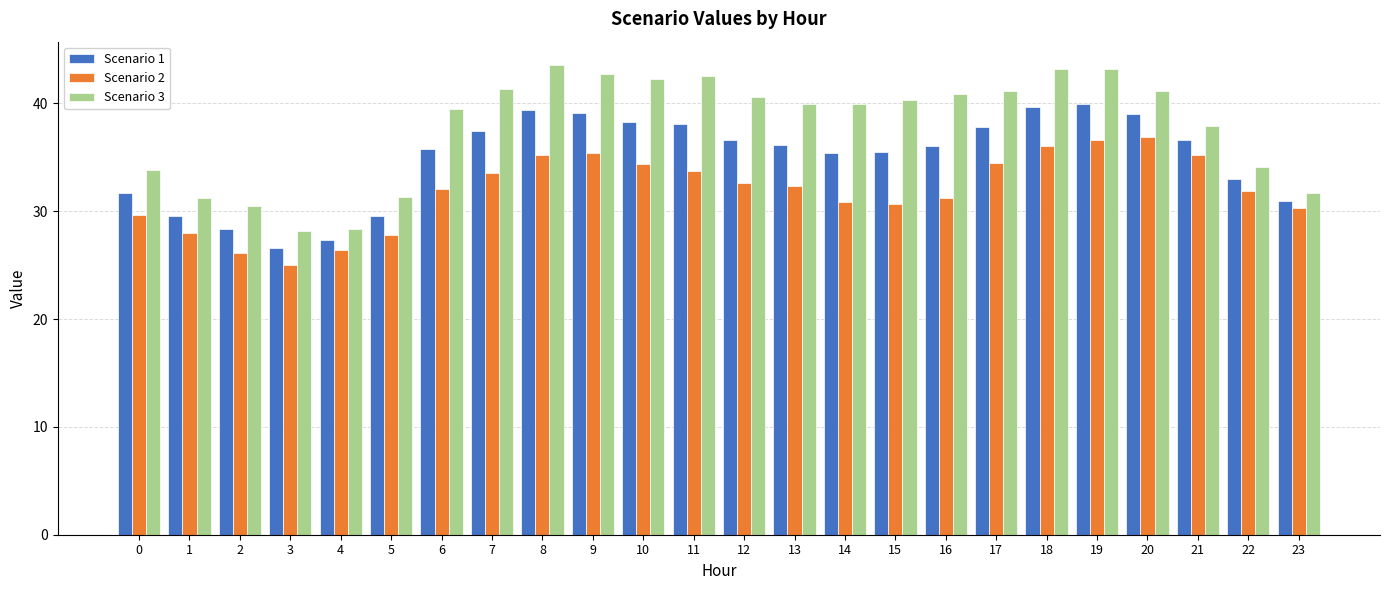

Which series has the largest total across all categories?

Scenario 3